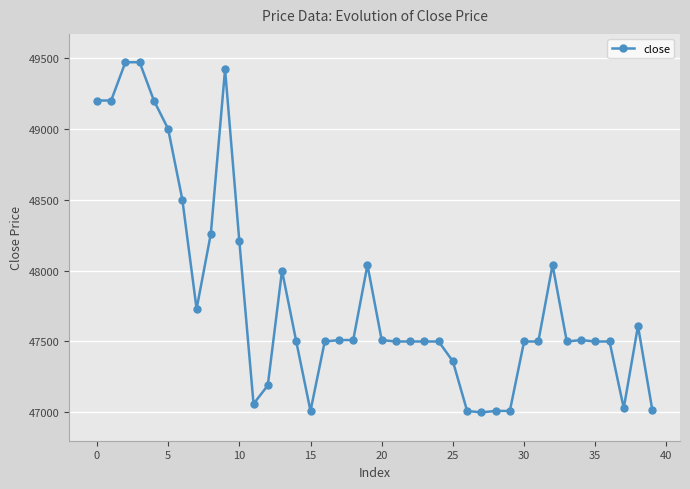

What is the difference between the maximum and second lowest values?

2460